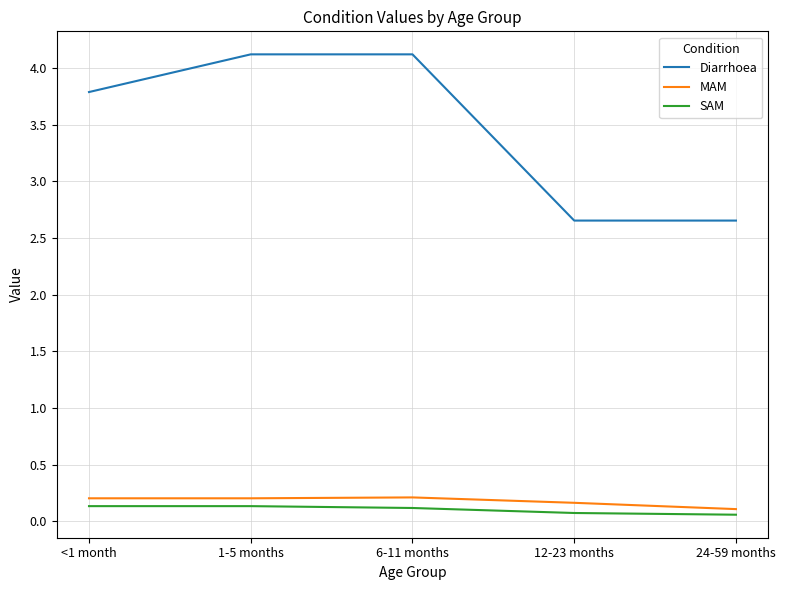

The value of Diarrhoea at 6-11 months is 4.1. True or false?

True